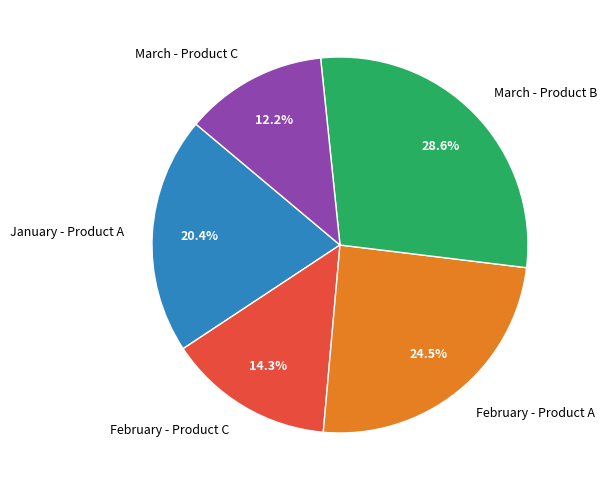

Do February - Product C and February - Product A together represent more than half of the pie?

No